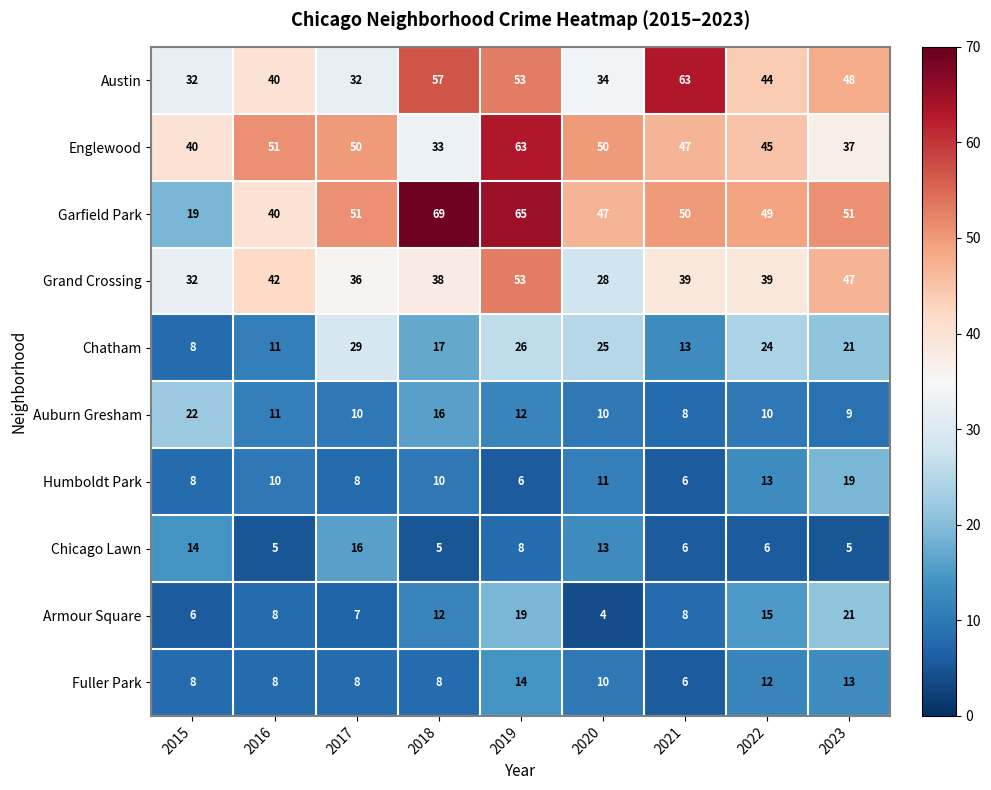

Which series changed the most between 2018 and 2019?

Englewood